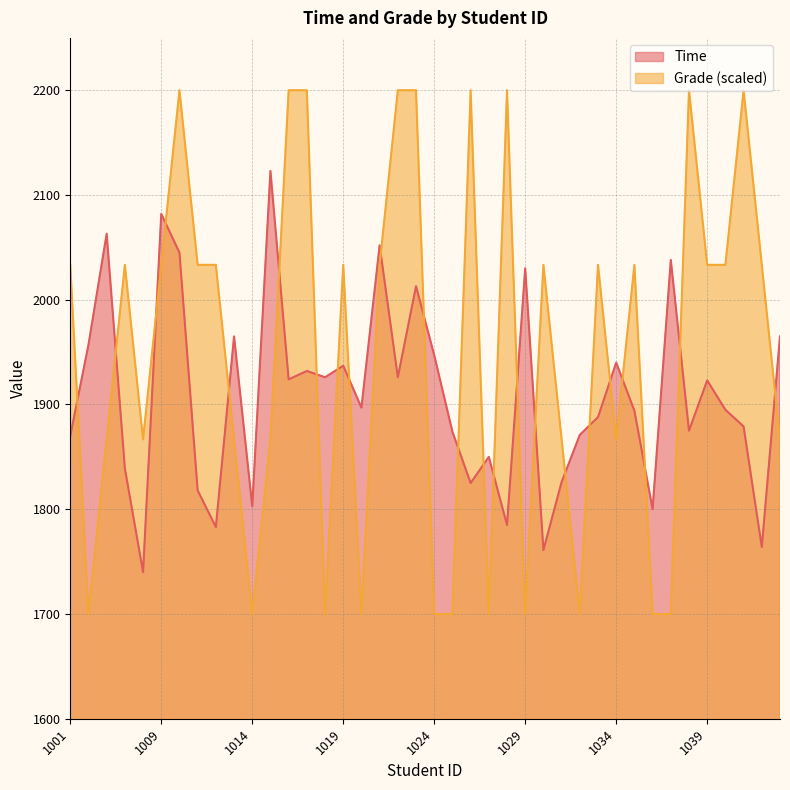

Is it true that Grade equals 2960.8 at 1004?

False